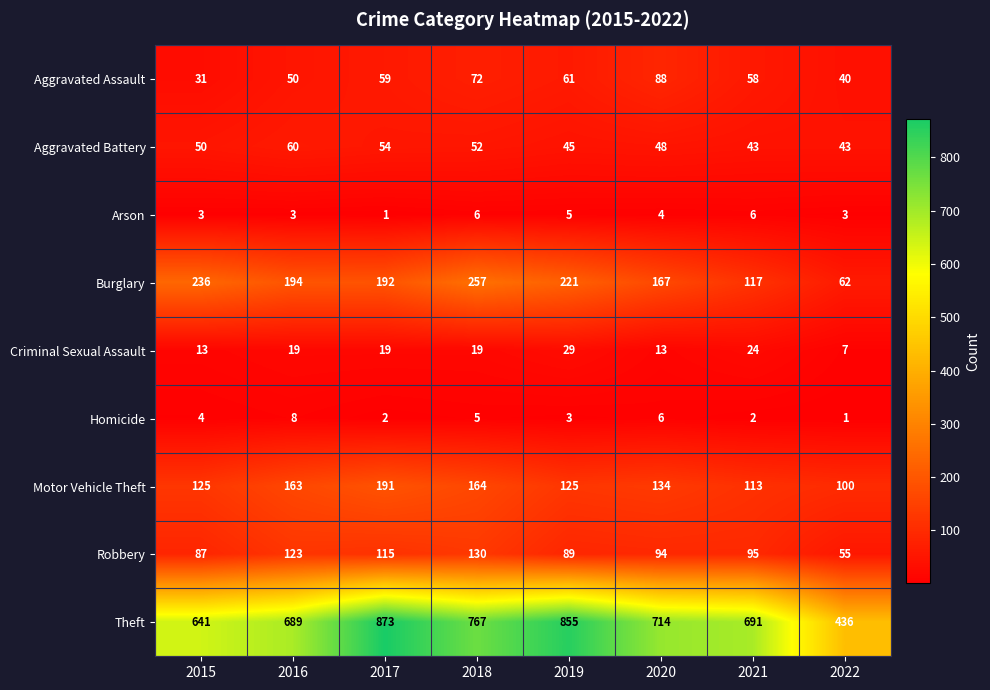

True or false: Theft has a value of 714 at 2020.

True